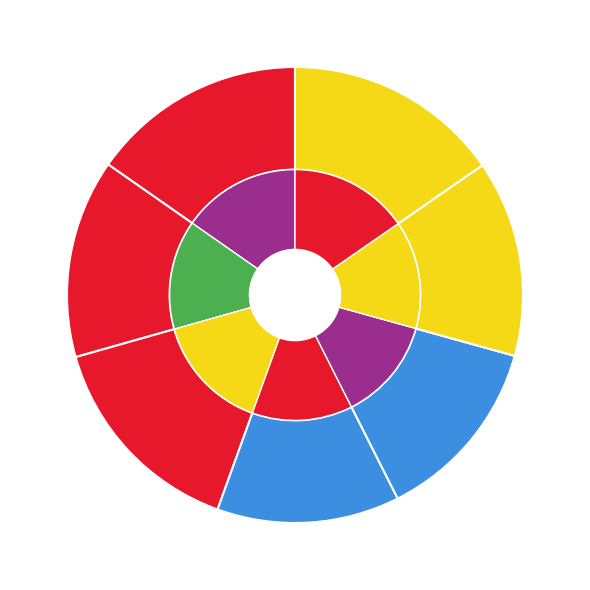

To the nearest percent, what percentage of the pie is 627892?

13%